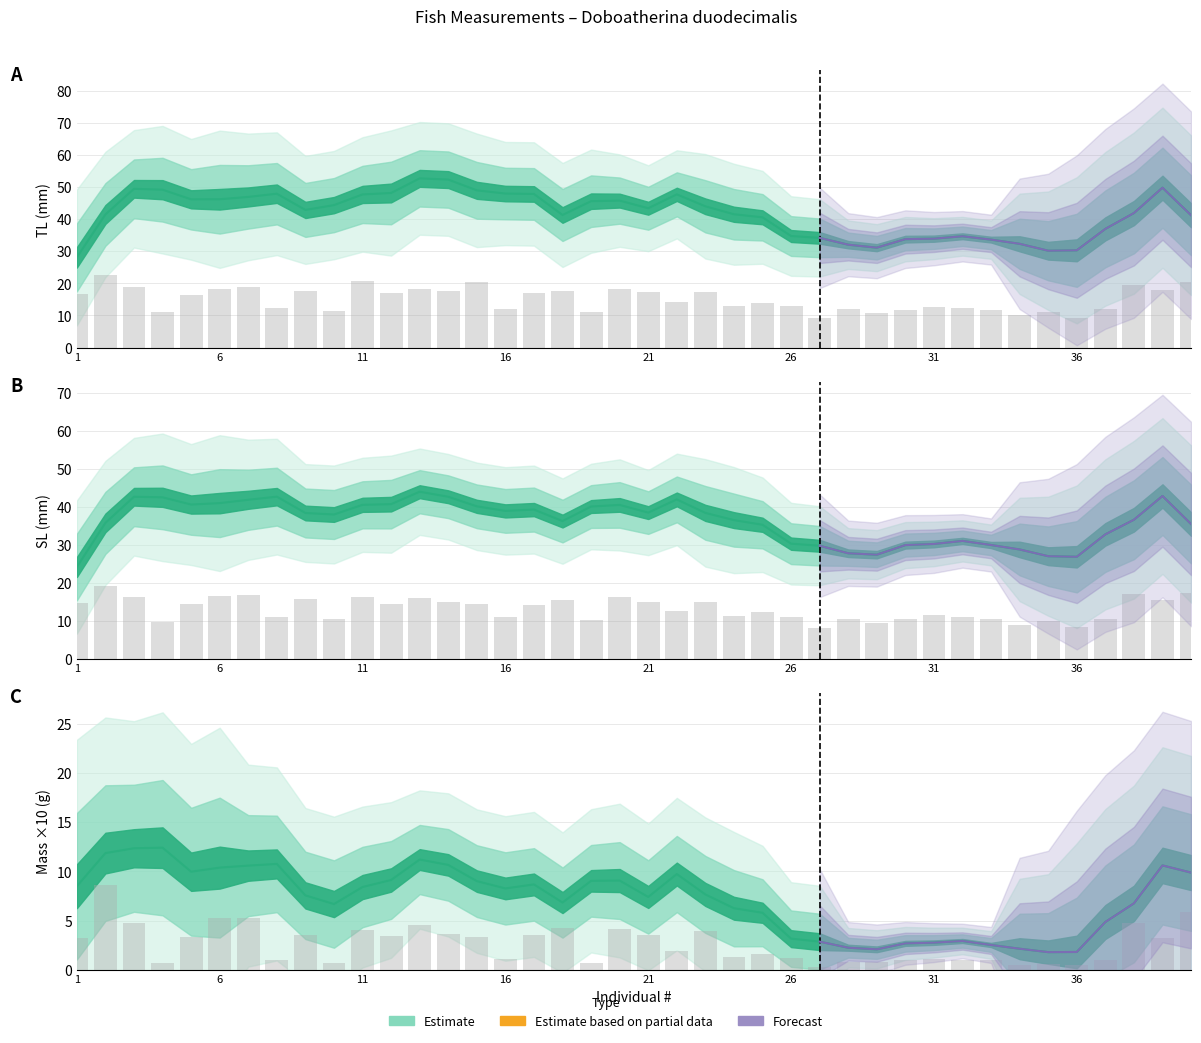

What is the average value of the Mass_g (×10) series?

7.2